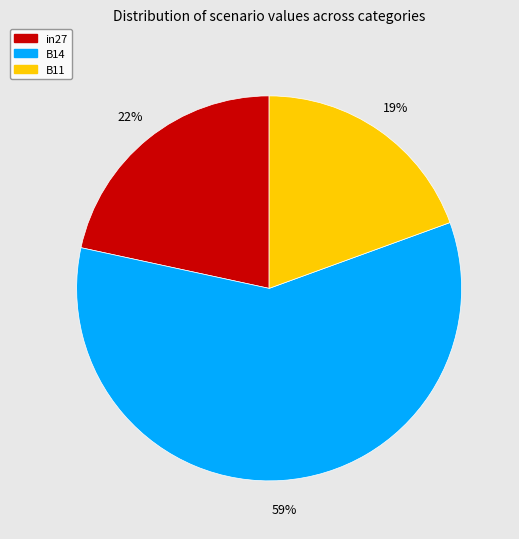

Which has a higher value, B11 or in27?

in27